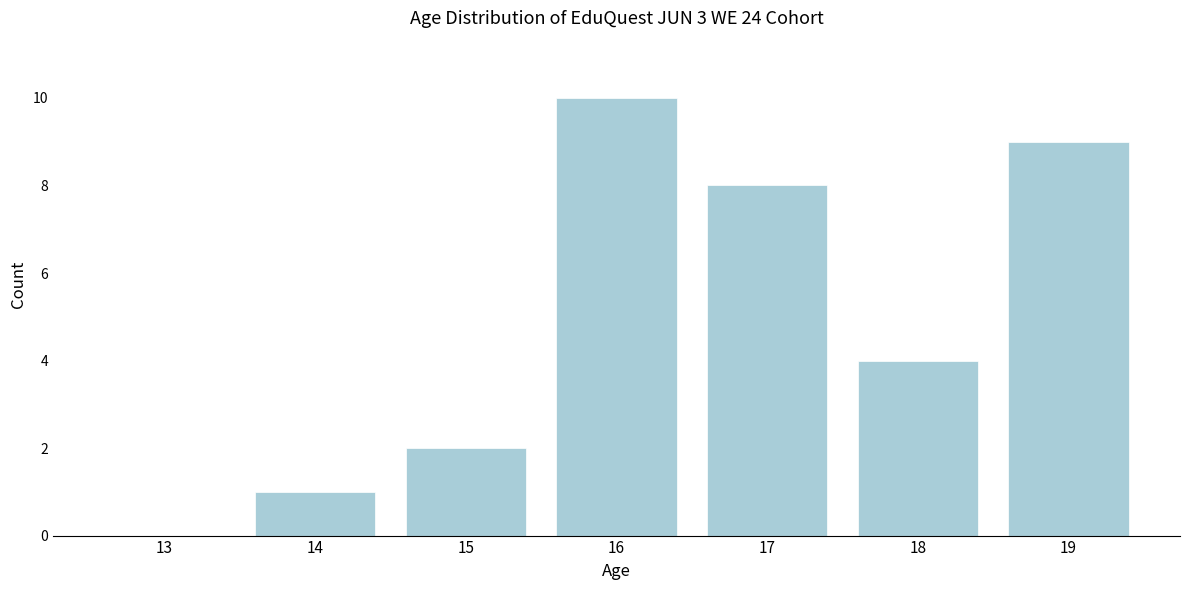

Reading left to right, extract all data points from this chart.

13=0	14=1	15=2	16=10	17=8	18=4	19=9